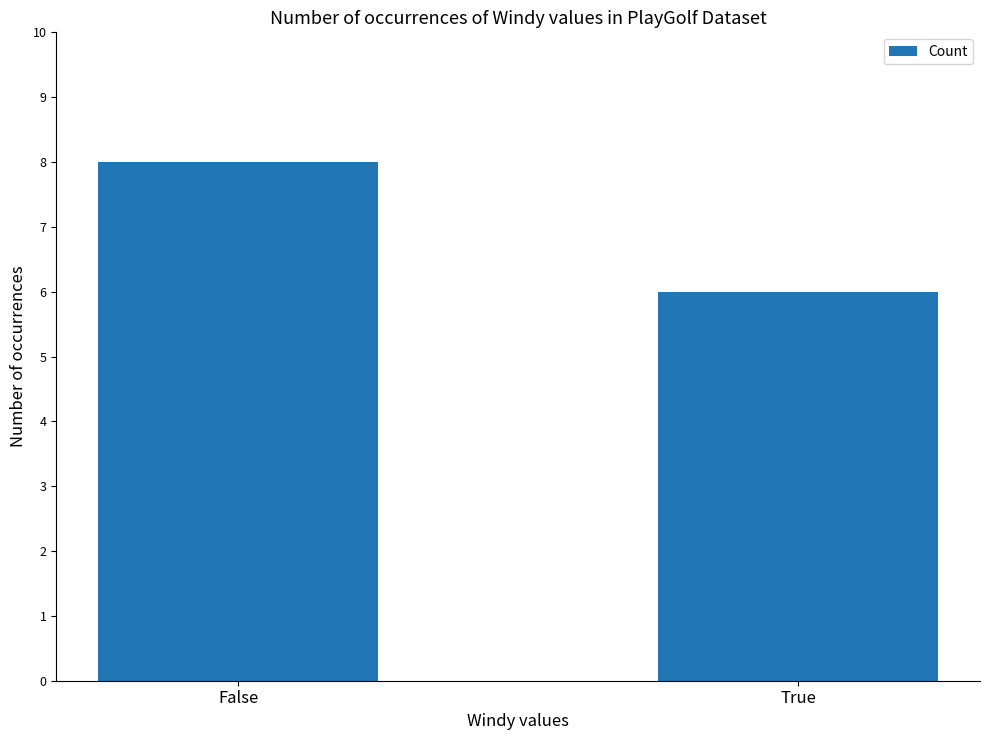

What is the average value?

7